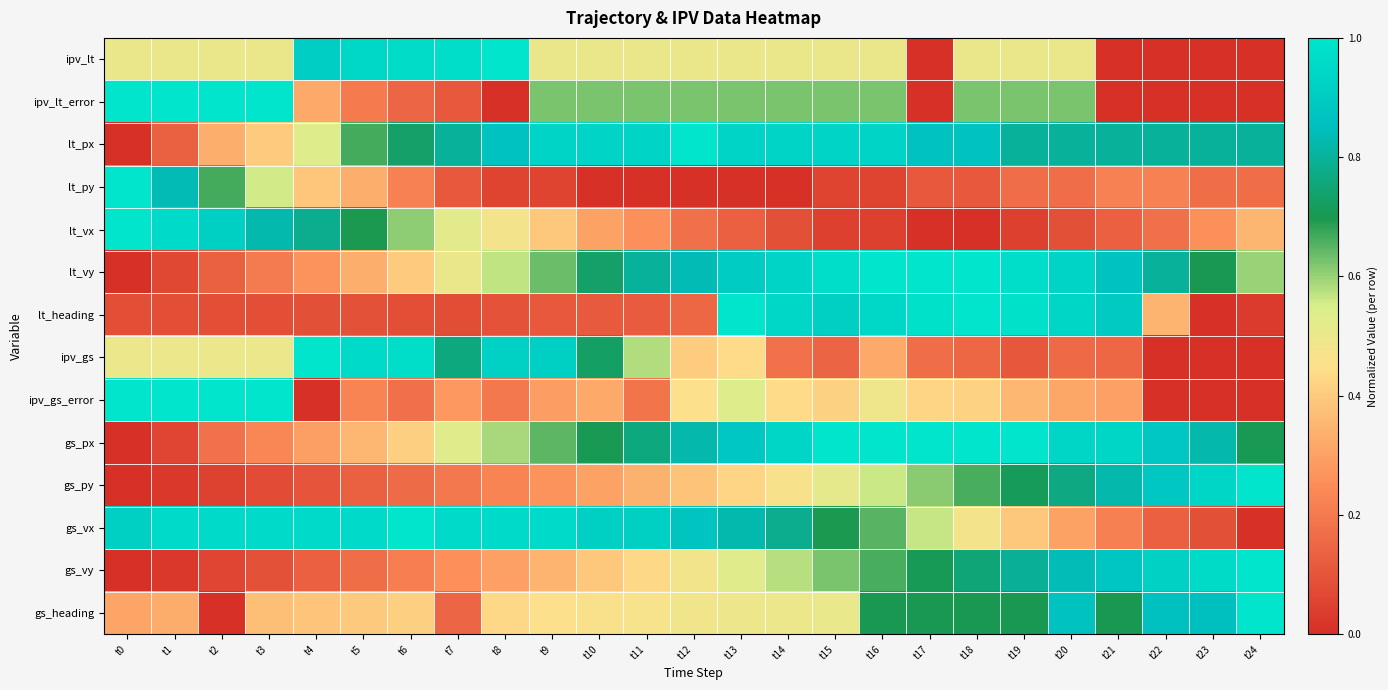

Between t14 and t23, which is larger?

t14